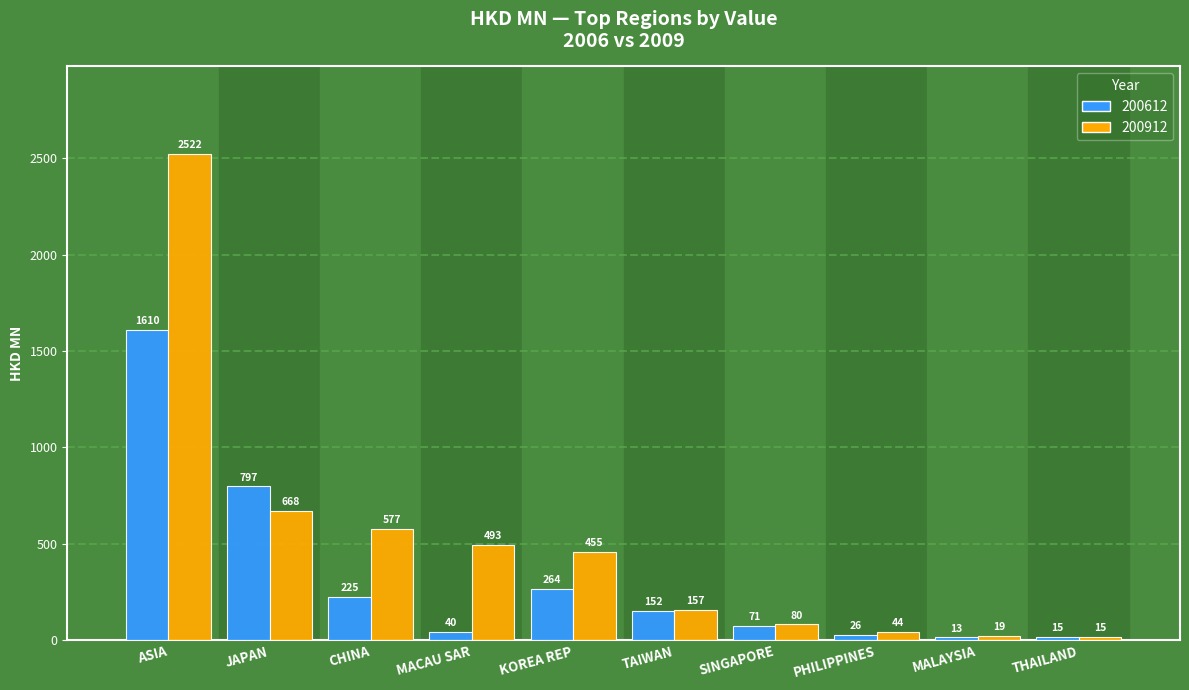

The 200912 series shows 43.5 at PHILIPPINES. True or false?

True